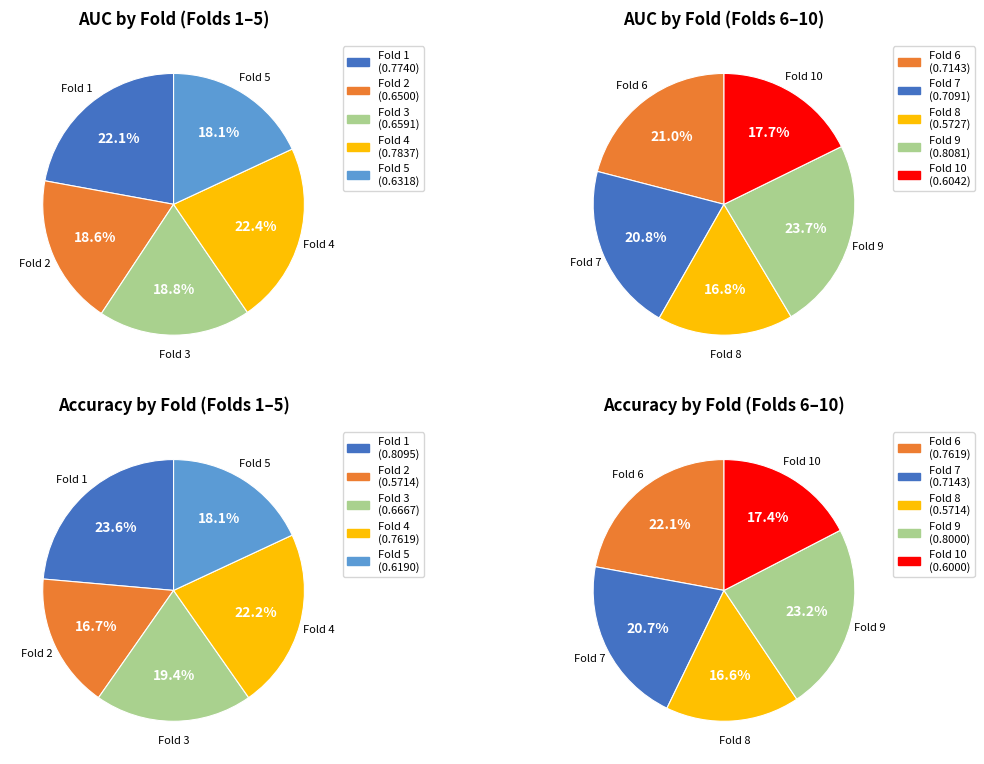

How many slices are in this pie chart?

10